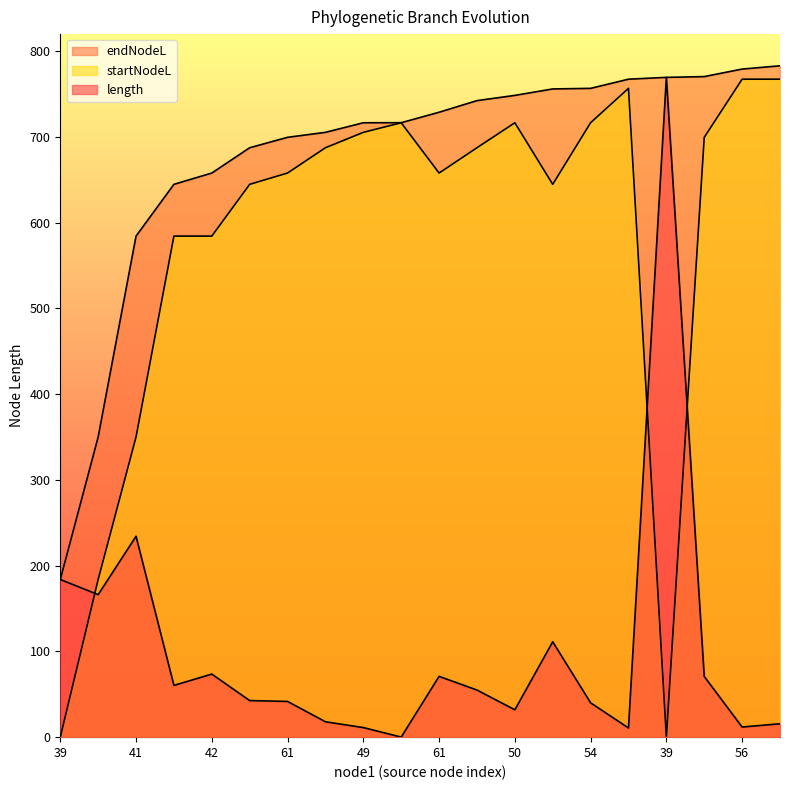

List the series in order of their overall mean, lowest first.

length, startNodeL, endNodeL